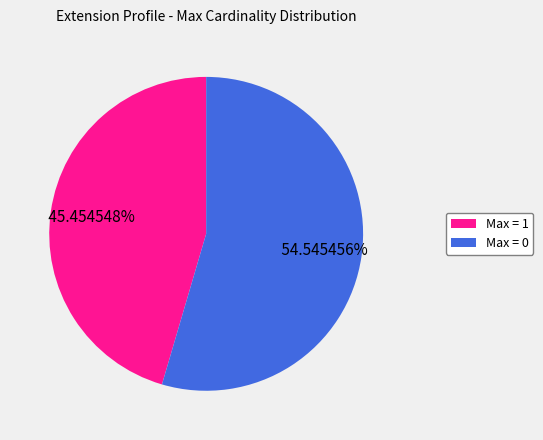

Is the sum of Max = 1 and Max = 0 greater than half?

Yes